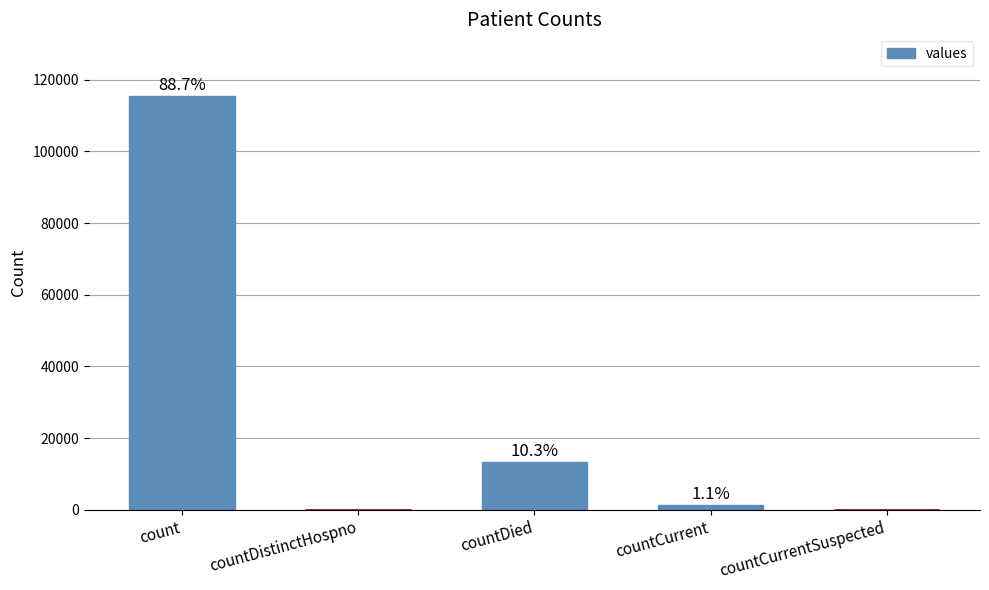

What is the label of the 2nd bar from the left?

countDistinctHospno